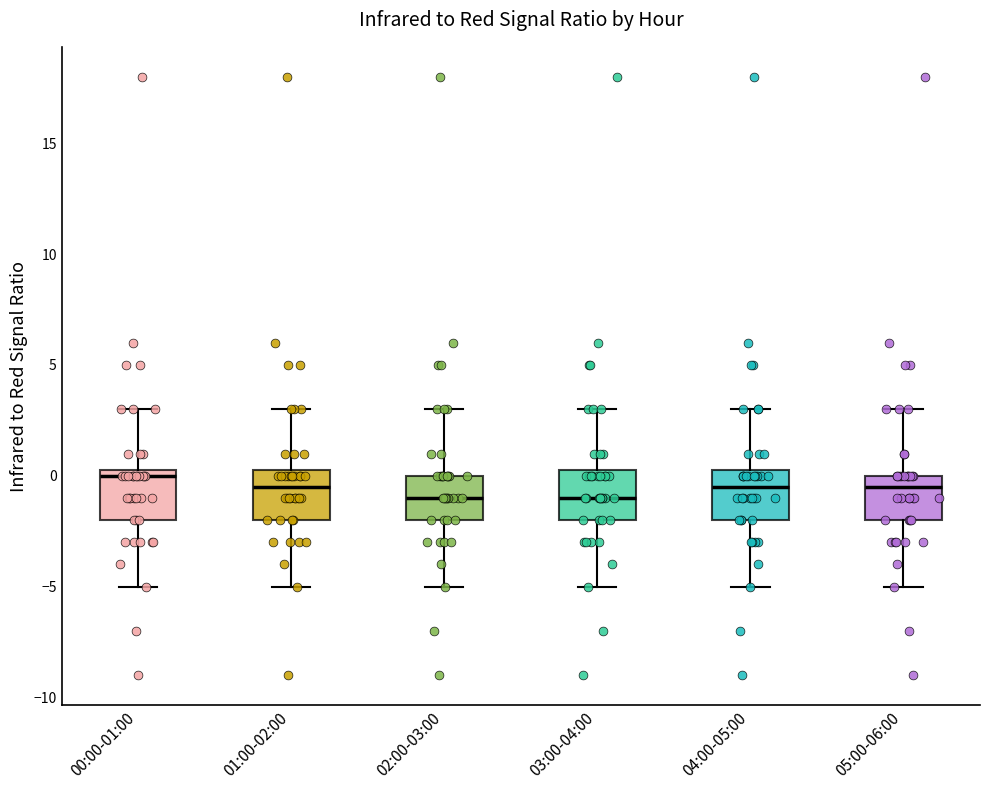

Where does the lower whisker of the box for 03:00-04:00 end on the y-axis? The values are not printed on the chart, so give them approximately, as read against the axis.

-5.0